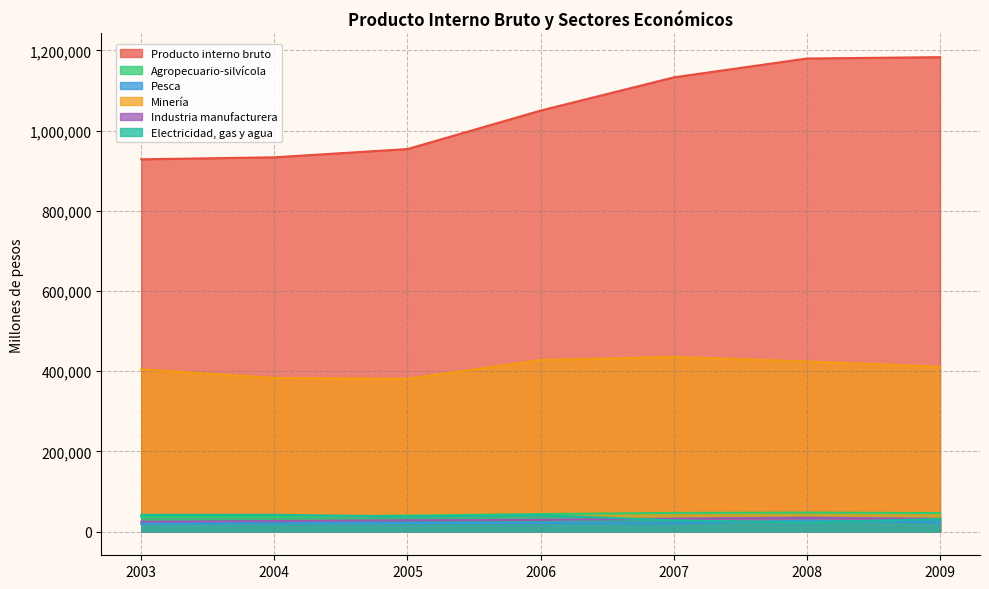

The Pesca series shows 32081 at 2006. True or false?

False